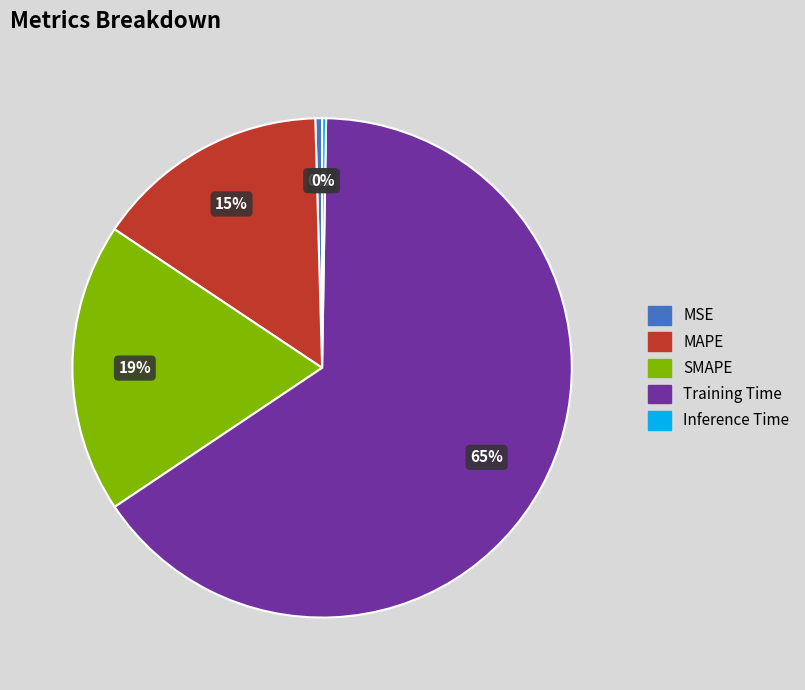

To the nearest percent, what is the average slice percentage?

20%